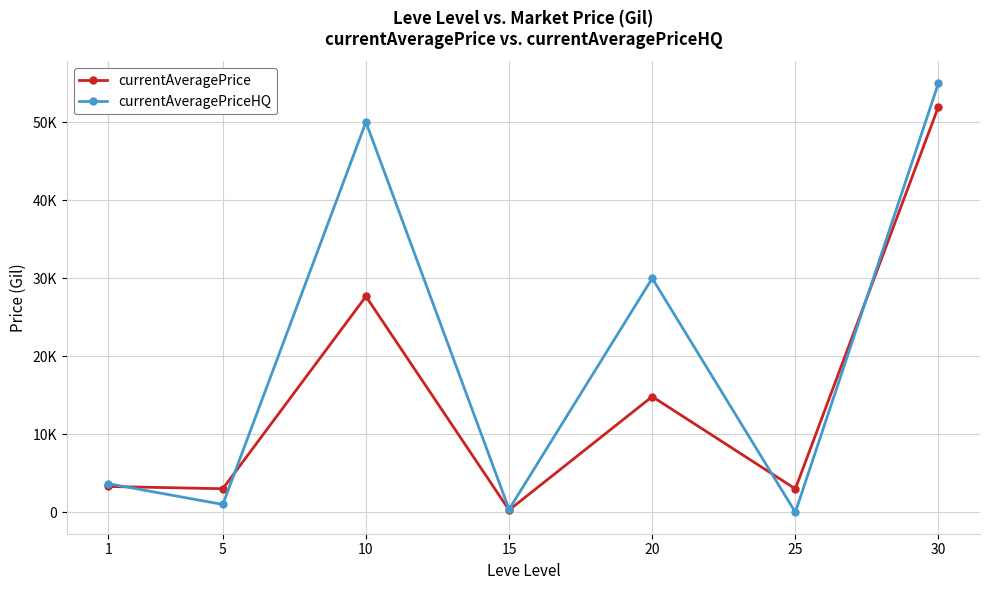

List the series in order of their peak value, highest first.

currentAveragePriceHQ, currentAveragePrice